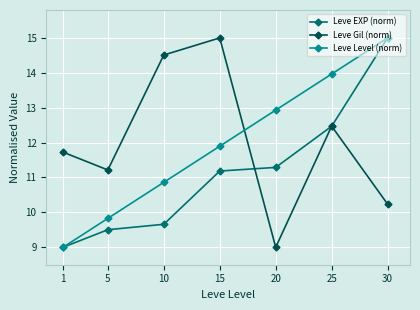

At which label does Leve Gil (norm) first exceed 11?

1